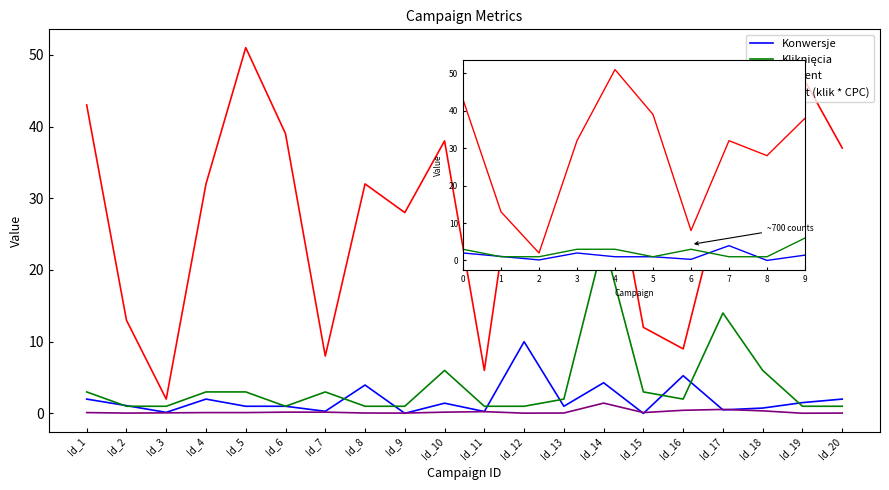

Is the value of procent at 3 greater than the value of Kliknięcia at 7?

Yes